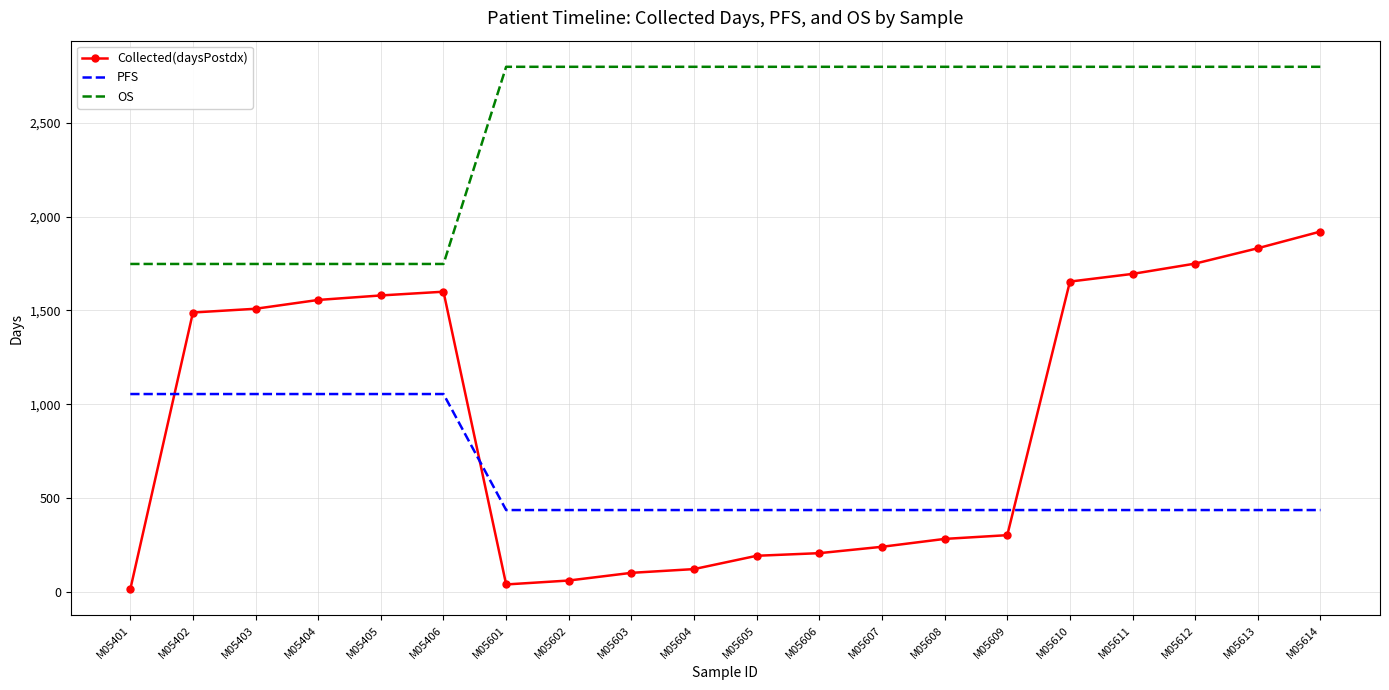

List the series in order of their peak value, highest first.

OS, Collected(daysPostdx), PFS